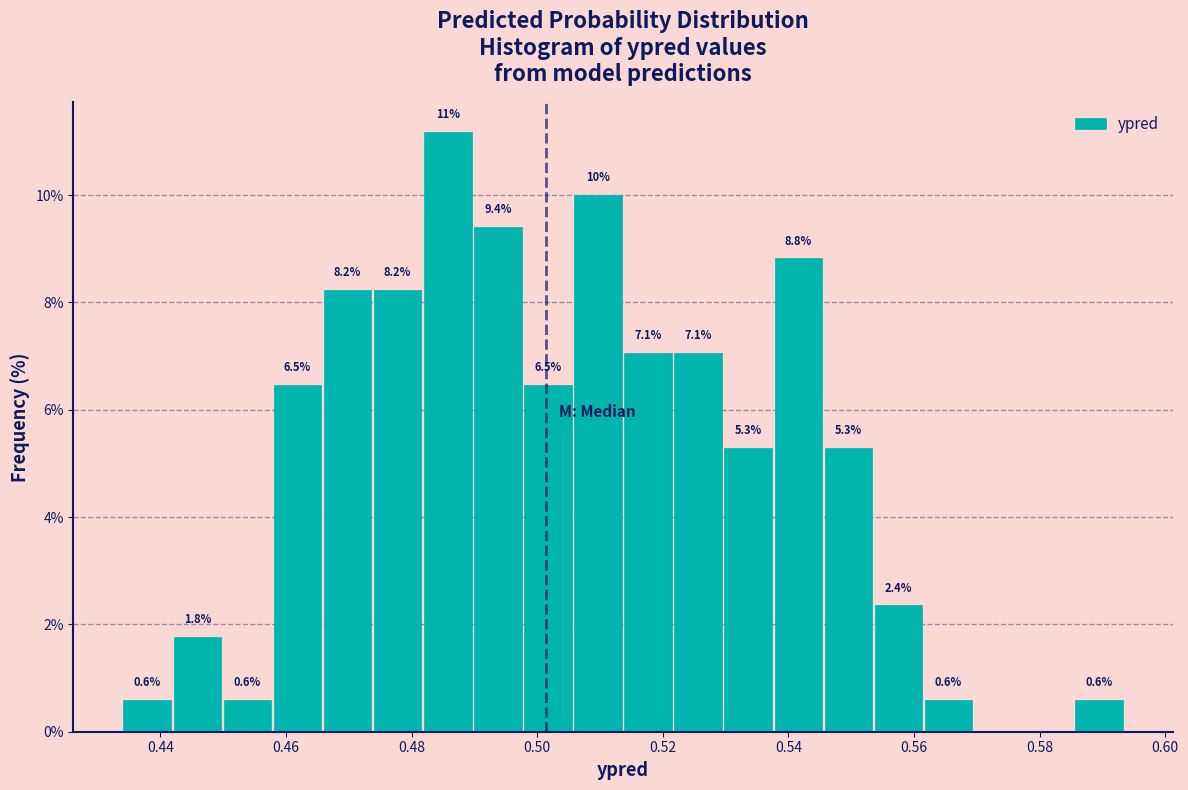

Around what value on the x-axis is the tallest bar? Give the approximate position of its centre, as read against the axis.

0.486